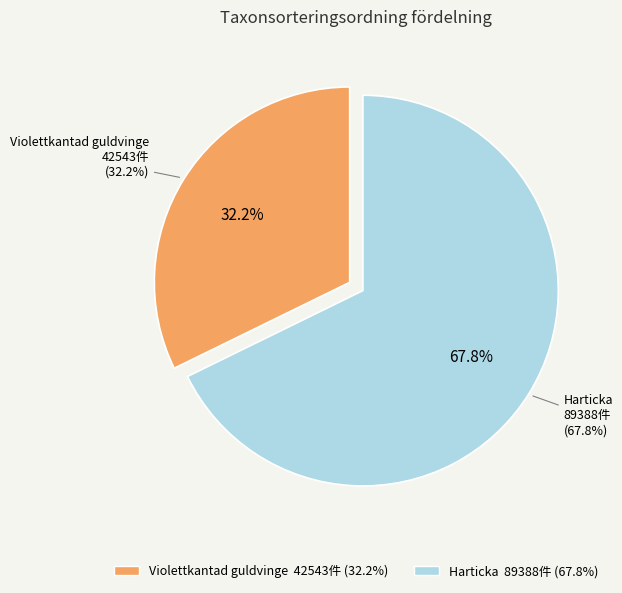

What is the ratio of the value at Harticka to the value at Violettkantad guldvinge?

2.1